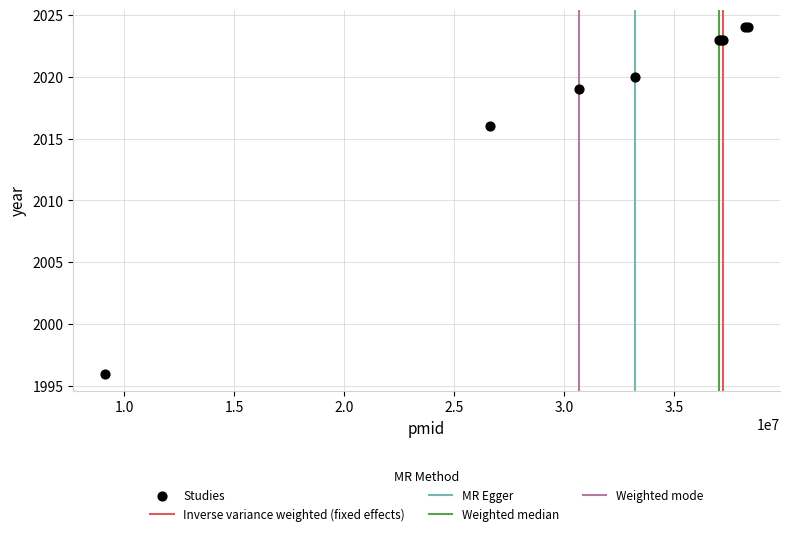

What Y value in the scatter plot is closest to 2010?

2016